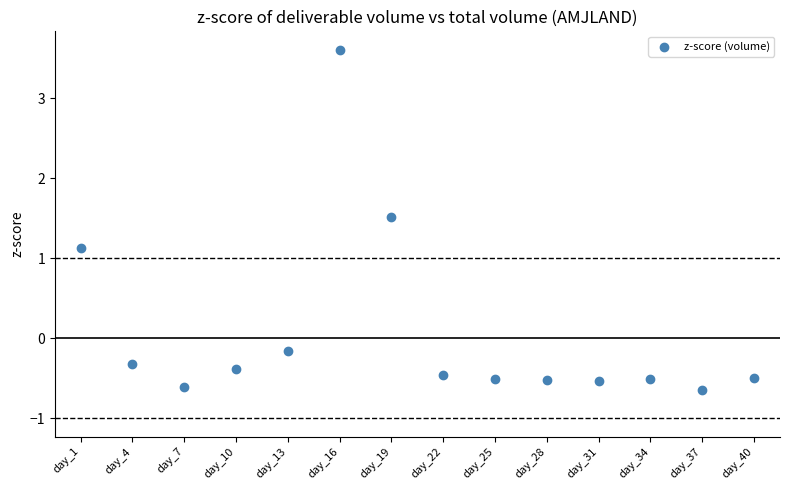

What is the range of Y values (max minus min)?

4.3